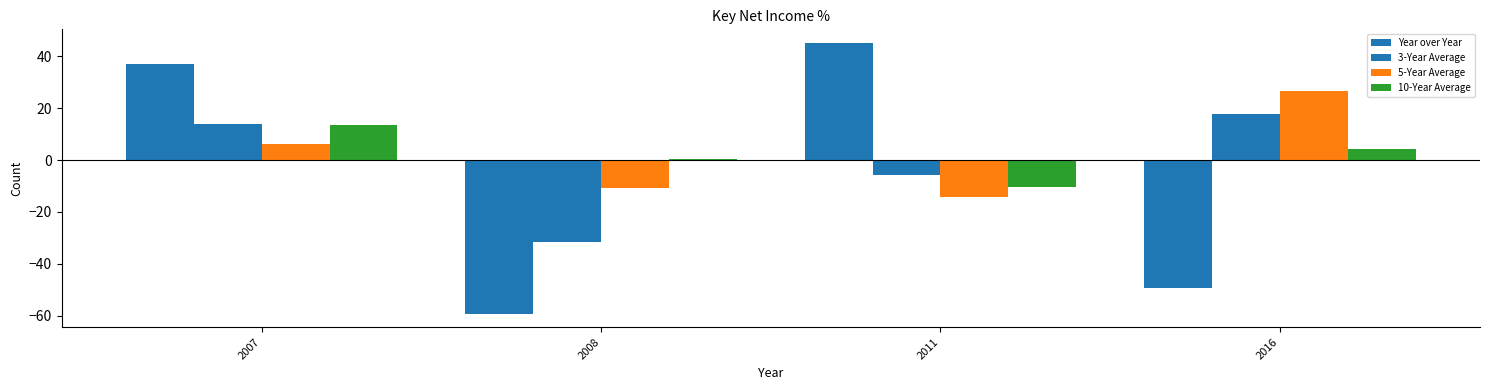

How many data points does each series have?

4